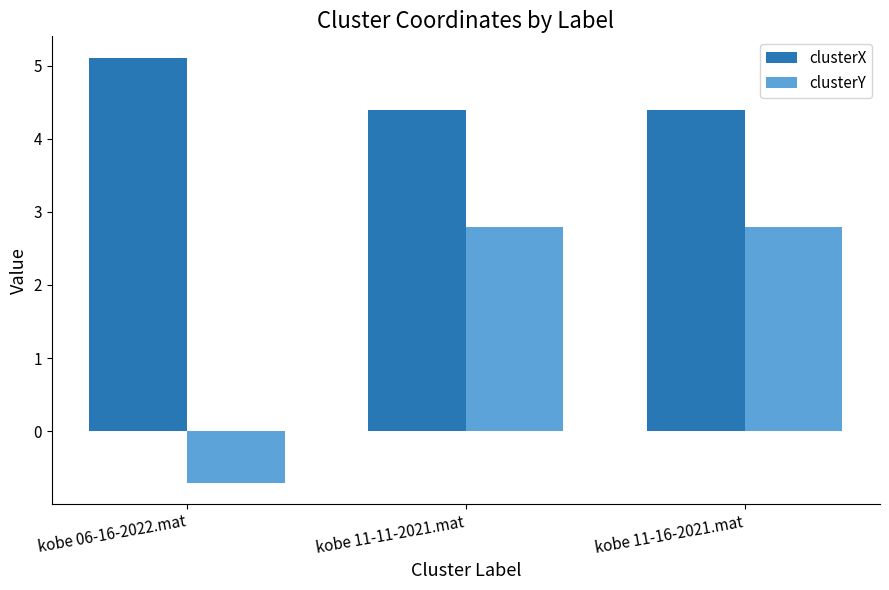

Reading left to right, extract all data points from this chart.

clusterX: 5.1	4.4	4.4
clusterY: -0.7	2.8	2.8